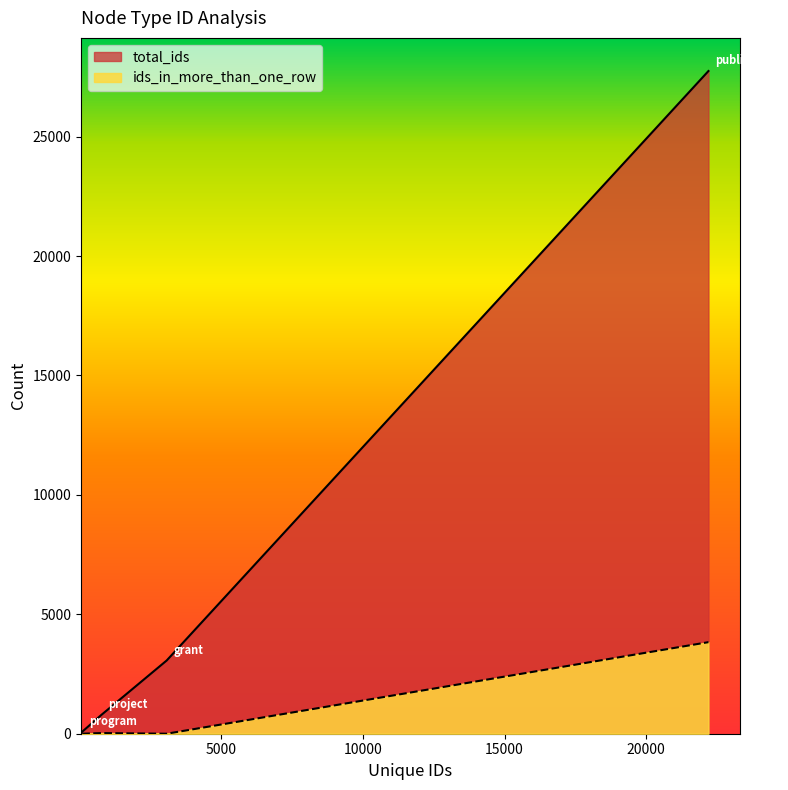

Which series has the largest total across all categories?

total_ids